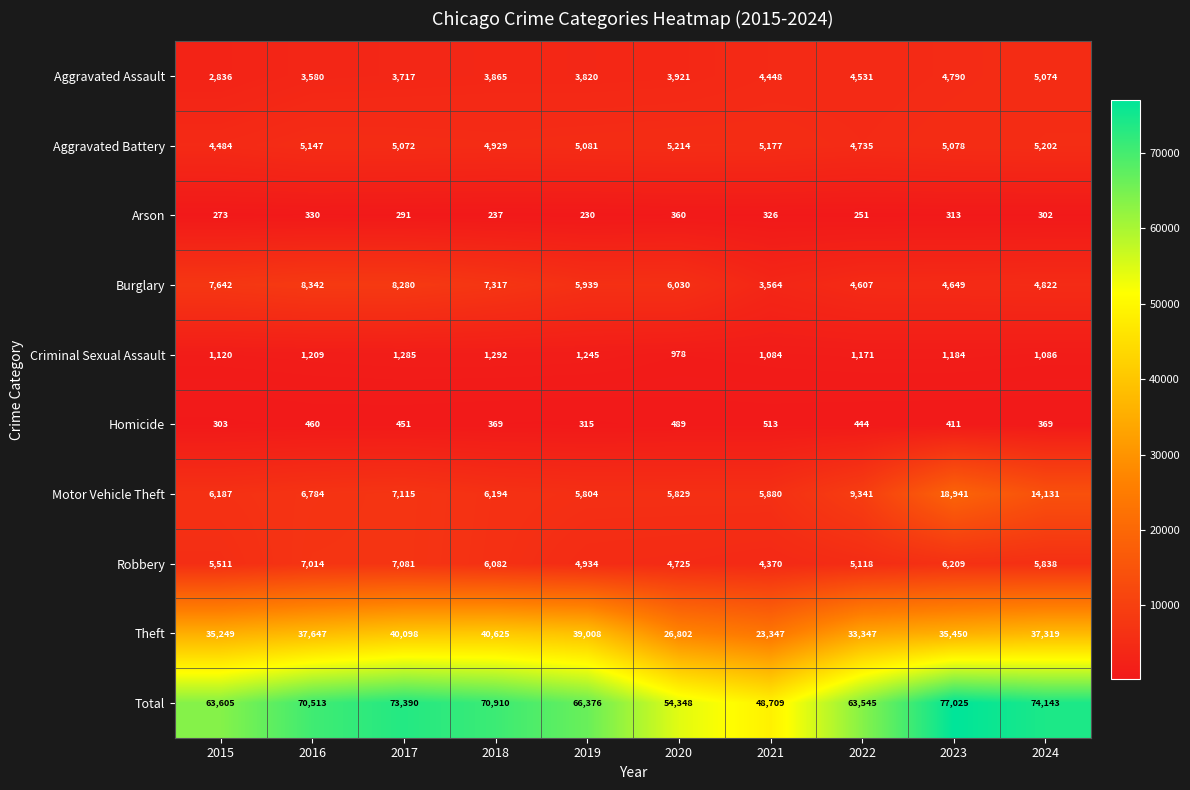

The Robbery series shows 6713 at 2021. True or false?

False